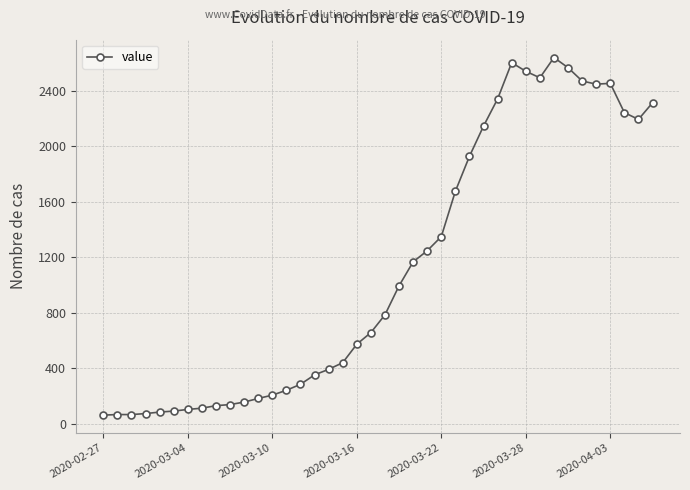

What is the smallest value displayed?

61